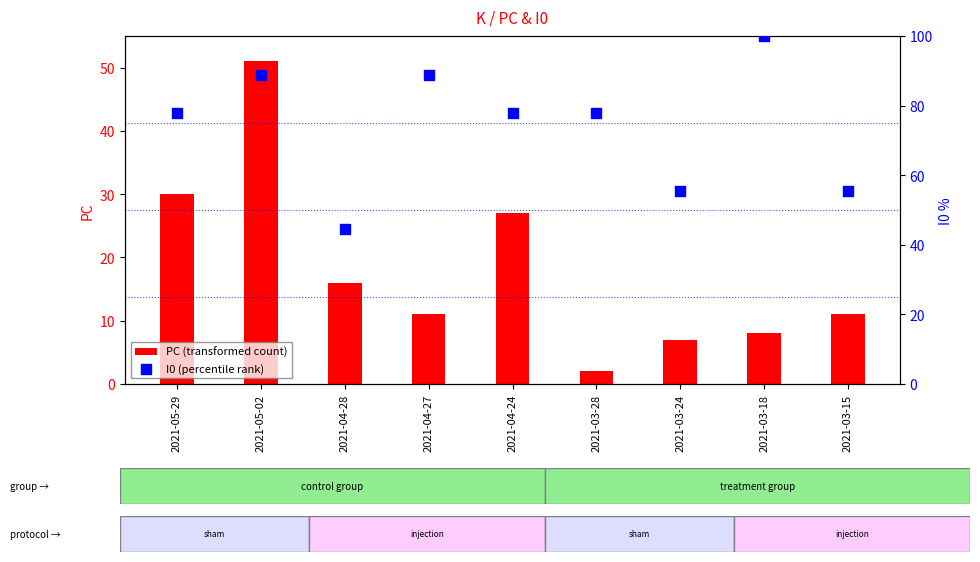

Which series has the largest total across all categories?

I0 (percentile rank)